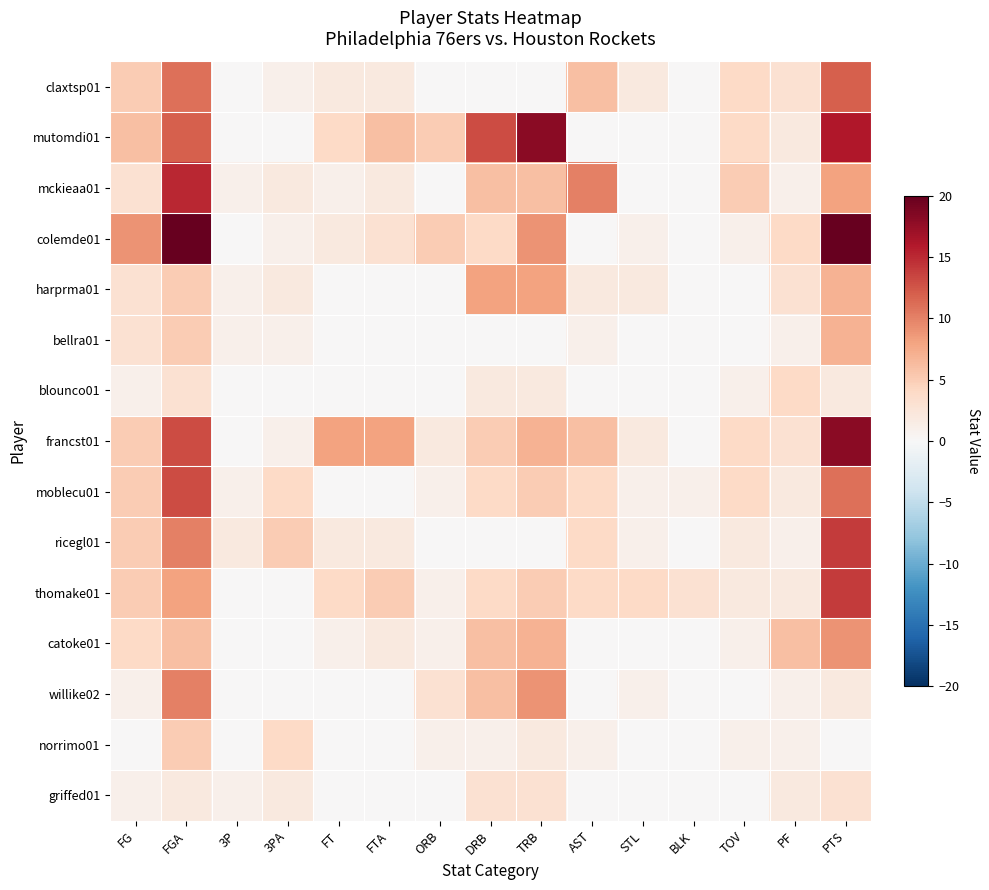

What is the spread (max minus min) of values at 3P?

2